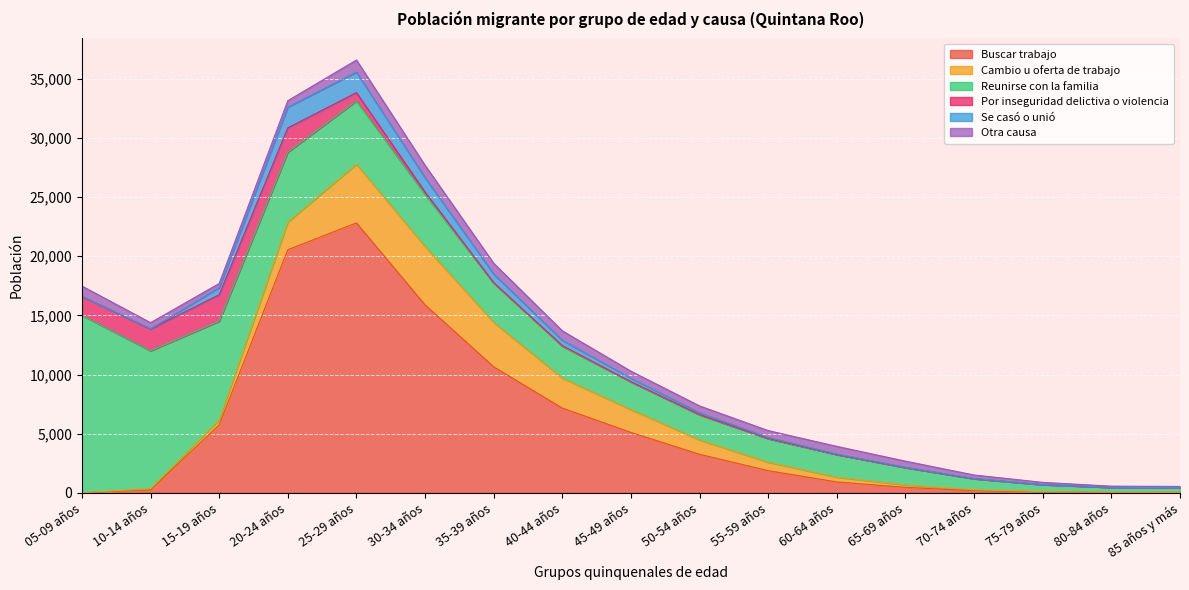

Reading left to right, what are all the values shown in this chart?

Buscar trabajo: 05-09 años=0	10-14 años=238	15-19 años=5738	20-24 años=20554	25-29 años=22822	30-34 años=15888	35-39 años=10648	40-44 años=7160	45-49 años=5101	50-54 años=3251	55-59 años=1867	60-64 años=913	65-69 años=459	70-74 años=171	75-79 años=75	80-84 años=30	85 años y más=30
Cambio u oferta de trabajo: 05-09 años=0	10-14 años=112	15-19 años=428	20-24 años=2349	25-29 años=4965	30-34 años=4944	35-39 años=3764	40-44 años=2542	45-49 años=1937	50-54 años=1221	55-59 años=718	60-64 años=406	65-69 años=211	70-74 años=85	75-79 años=26	80-84 años=6	85 años y más=6
Reunirse con la familia: 05-09 años=15006	10-14 años=11655	15-19 años=8340	20-24 años=5902	25-29 años=5352	30-34 años=4404	35-39 años=3306	40-44 años=2692	45-49 años=2326	50-54 años=2120	55-59 años=1989	60-64 años=1916	65-69 años=1458	70-74 años=933	75-79 años=584	80-84 años=420	85 años y más=394
Por inseguridad delictiva o violencia: 05-09 años=1602	10-14 años=1845	15-19 años=2240	20-24 años=2053	25-29 años=705	30-34 años=194	35-39 años=54	40-44 años=51	45-49 años=34	50-54 años=20	55-59 años=18	60-64 años=0	65-69 años=1	70-74 años=0	75-79 años=0	80-84 años=0	85 años y más=0
Se casó o unió: 05-09 años=0	10-14 años=22	15-19 años=601	20-24 años=1757	25-29 años=1729	30-34 años=1214	35-39 años=724	40-44 años=449	45-49 años=285	50-54 años=151	55-59 años=86	60-64 años=46	65-69 años=26	70-74 años=22	75-79 años=9	80-84 años=2	85 años y más=1
Otra causa: 05-09 años=874	10-14 años=512	15-19 años=353	20-24 años=544	25-29 años=1024	30-34 años=1044	35-39 años=910	40-44 años=801	45-49 años=598	50-54 años=579	55-59 años=579	60-64 años=642	65-69 años=518	70-74 años=291	75-79 años=185	80-84 años=101	85 años y más=105